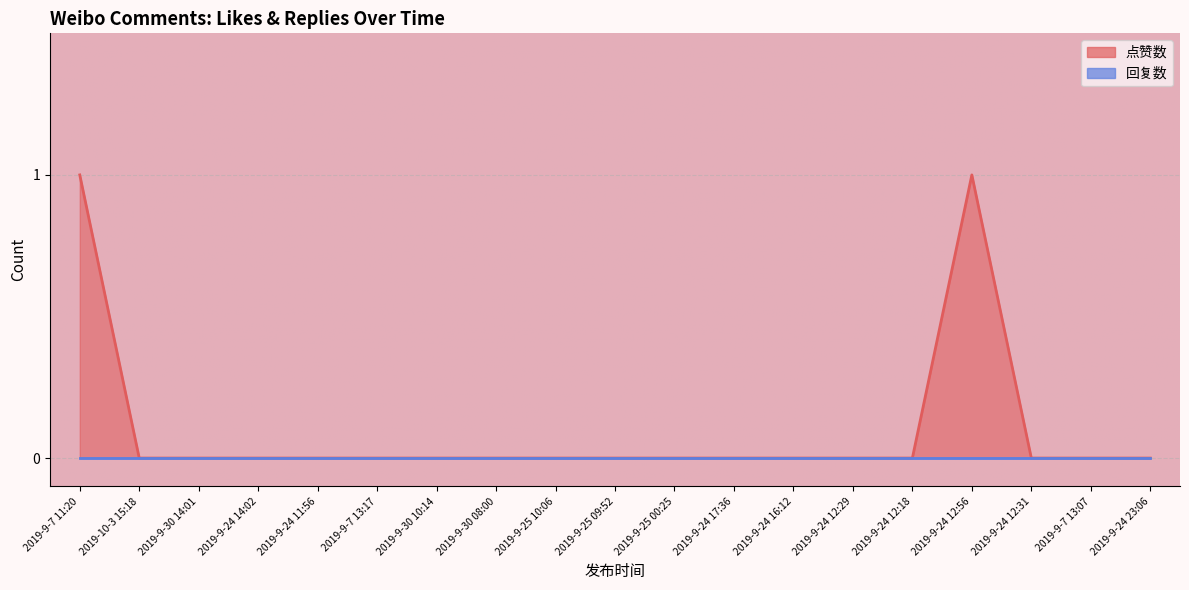

How many positive values are there?

2